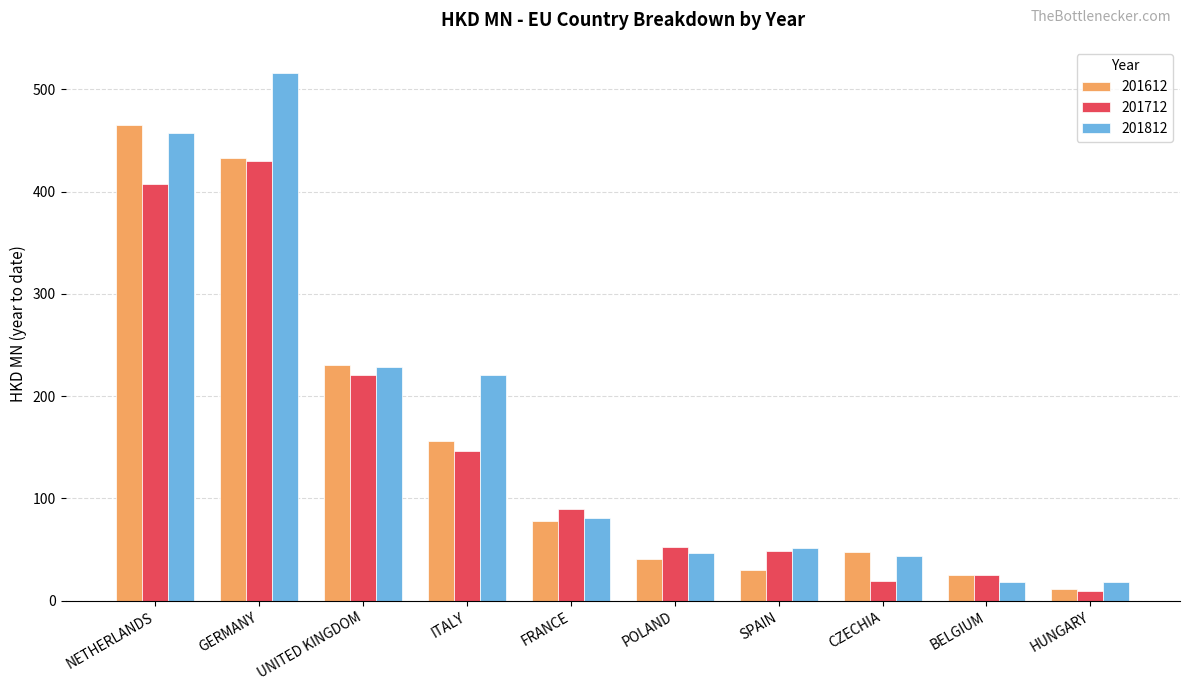

What is the value of the 201712 bar at the 4th from the left?

146.0